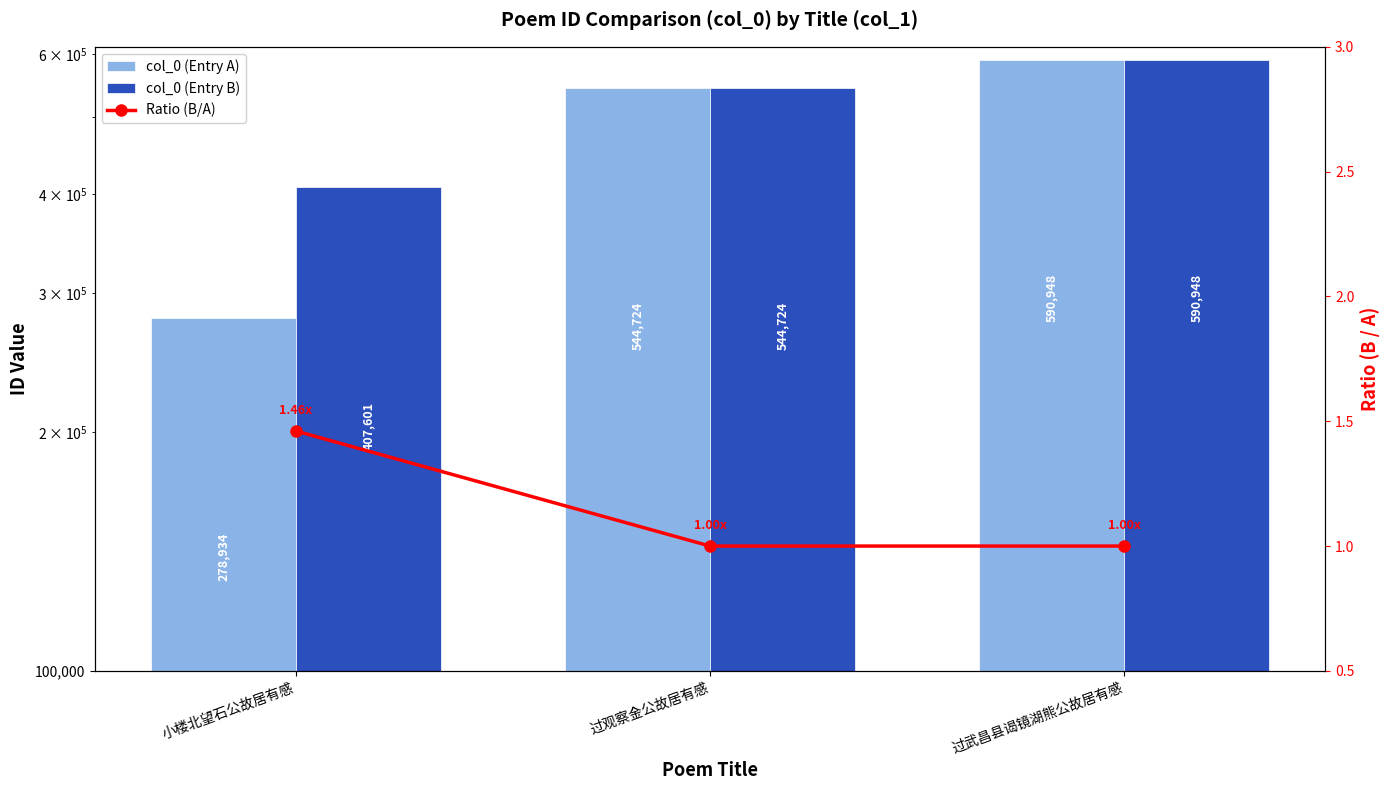

At how many categories does at least one series exceed 22888?

3